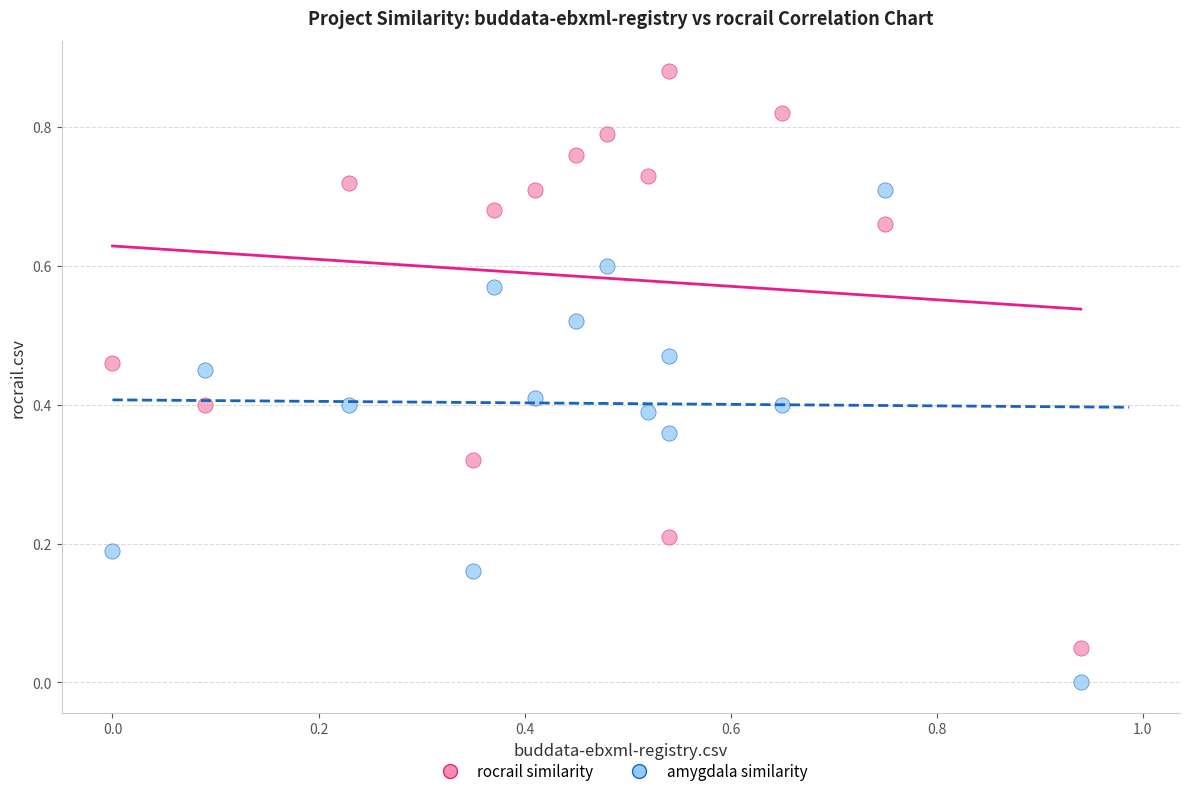

Which series reaches the minimum Y coordinate?

amygdala similarity